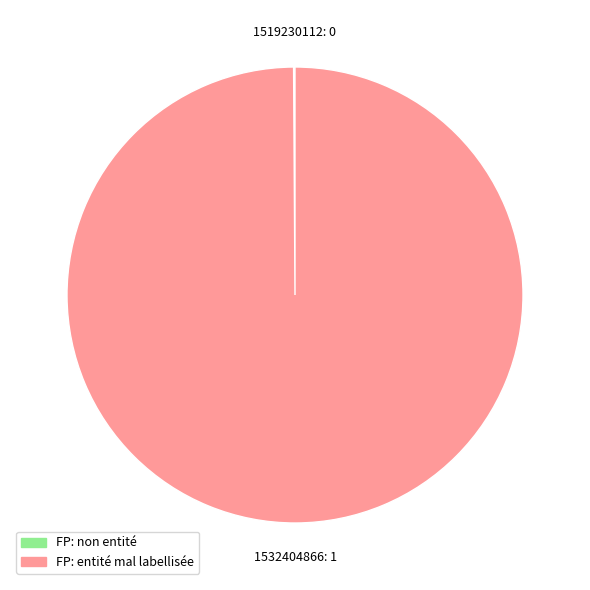

True or false: 1532404866: 1 accounts for 85% of the total.

False